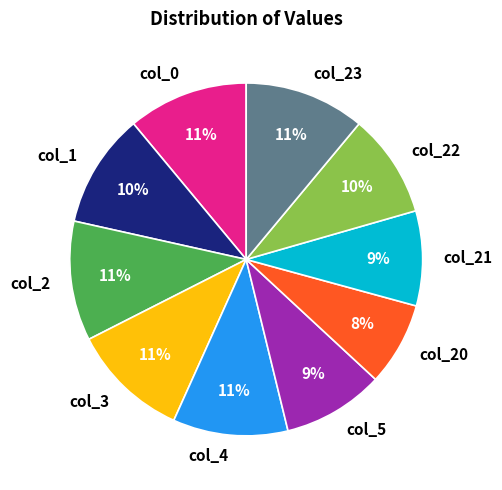

Is it true that col_0 is 11% of the pie?

True